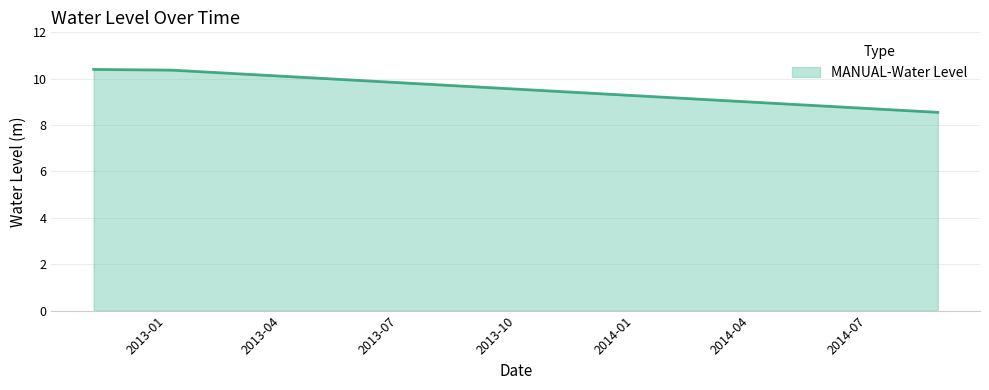

What is the maximum value shown in the chart?

10.4